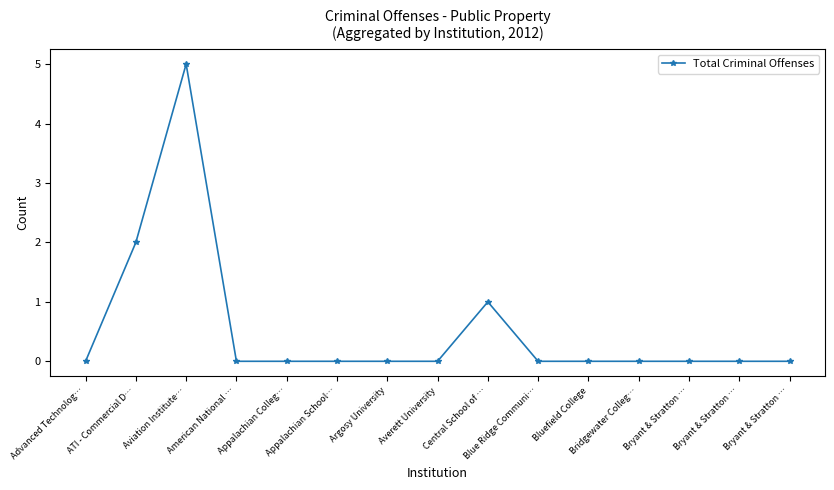

What is the difference between the second highest and minimum values?

2